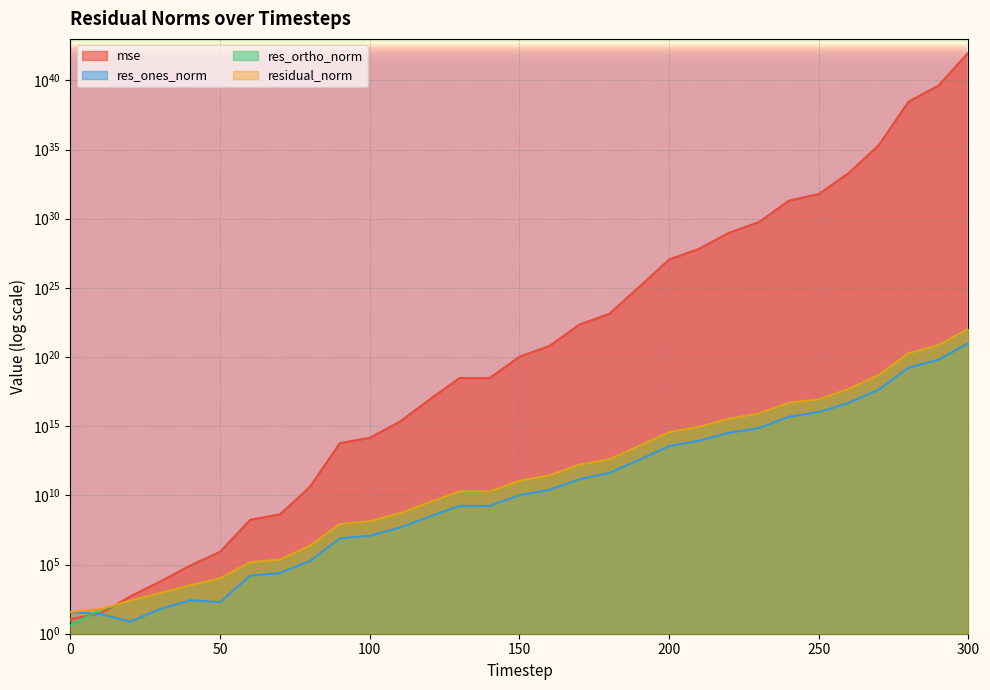

Which series has the largest total across all categories?

mse